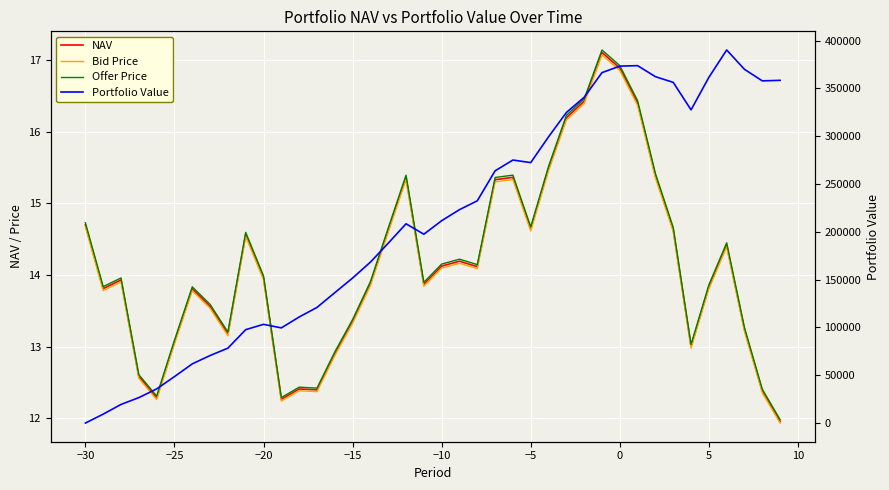

Reading right to left, extract all data points from this chart.

NAV: 12.0	12.4	13.2	14.4	13.8	13.0	14.6	15.4	16.4	16.9	17.1	16.4	16.2	15.5	14.6	15.4	15.3	14.1	14.2	14.1	13.9	15.4	14.6	13.9	13.4	12.9	12.4	12.4	12.3	14.0	14.6	13.2	13.6	13.8	13.1	12.3	12.6	13.9	13.8	14.7
Bid Price: 11.9	12.4	13.2	14.4	13.8	13.0	14.6	15.4	16.4	16.9	17.1	16.4	16.2	15.5	14.6	15.3	15.3	14.1	14.2	14.1	13.8	15.3	14.6	13.9	13.3	12.9	12.4	12.4	12.2	13.9	14.5	13.2	13.5	13.8	13.0	12.3	12.6	13.9	13.8	14.7
Offer Price: 12.0	12.4	13.3	14.5	13.9	13.0	14.7	15.4	16.4	16.9	17.1	16.5	16.2	15.5	14.7	15.4	15.4	14.1	14.2	14.2	13.9	15.4	14.7	13.9	13.4	12.9	12.4	12.4	12.3	14.0	14.6	13.2	13.6	13.8	13.1	12.3	12.6	14.0	13.8	14.7
Portfolio Value: 358374.0	357846.6	369888.1	390120.9	361483.5	327511.9	356256.8	362221.2	373745.5	373258.2	366437.6	340679.9	324716.3	299305.0	272356.6	275040.6	263767.3	232401.9	223160.2	211600.3	197464.8	208382.4	188060.4	168260.4	151661.9	136332.6	120902.7	110919.8	99522.3	103244.7	97677.8	78330.8	70624.1	61903.9	48575.2	35712.5	26607.9	19486.6	9357.0	0.0